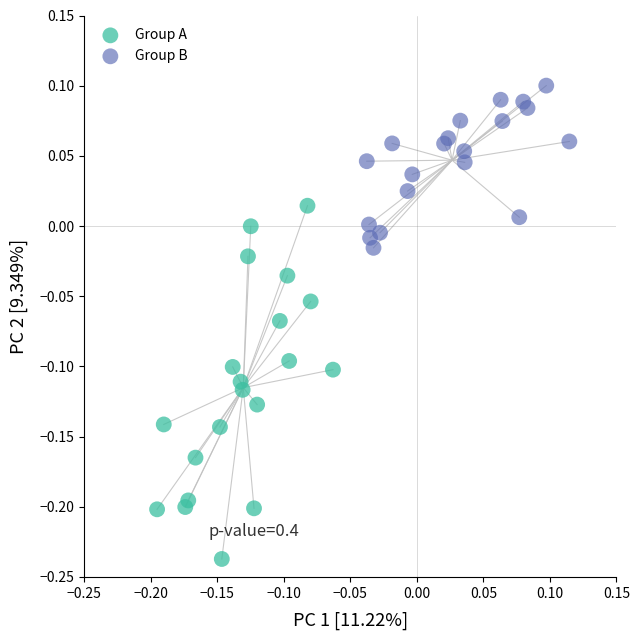

Which series reaches the maximum Y coordinate?

Group B